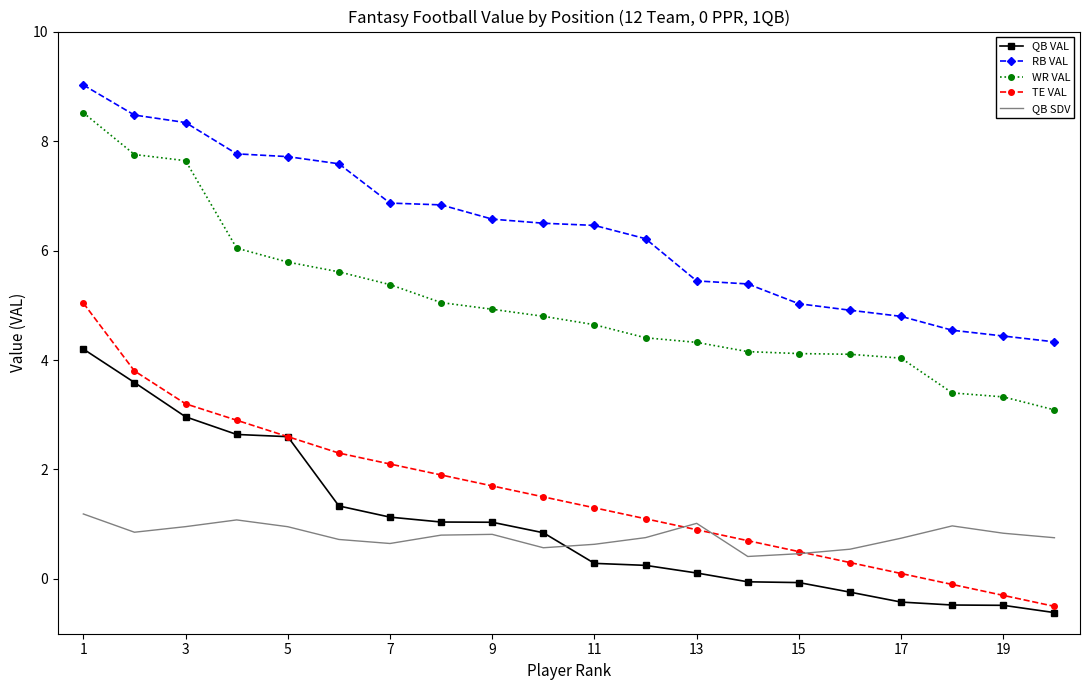

What is the maximum value shown in the chart?

9.0